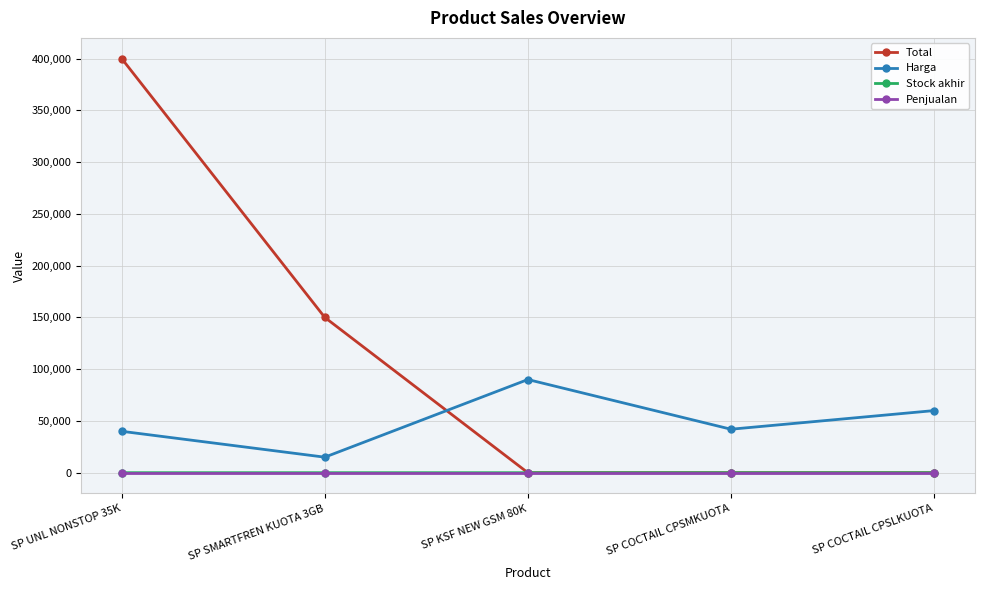

Does the chart have visible grid lines?

Yes